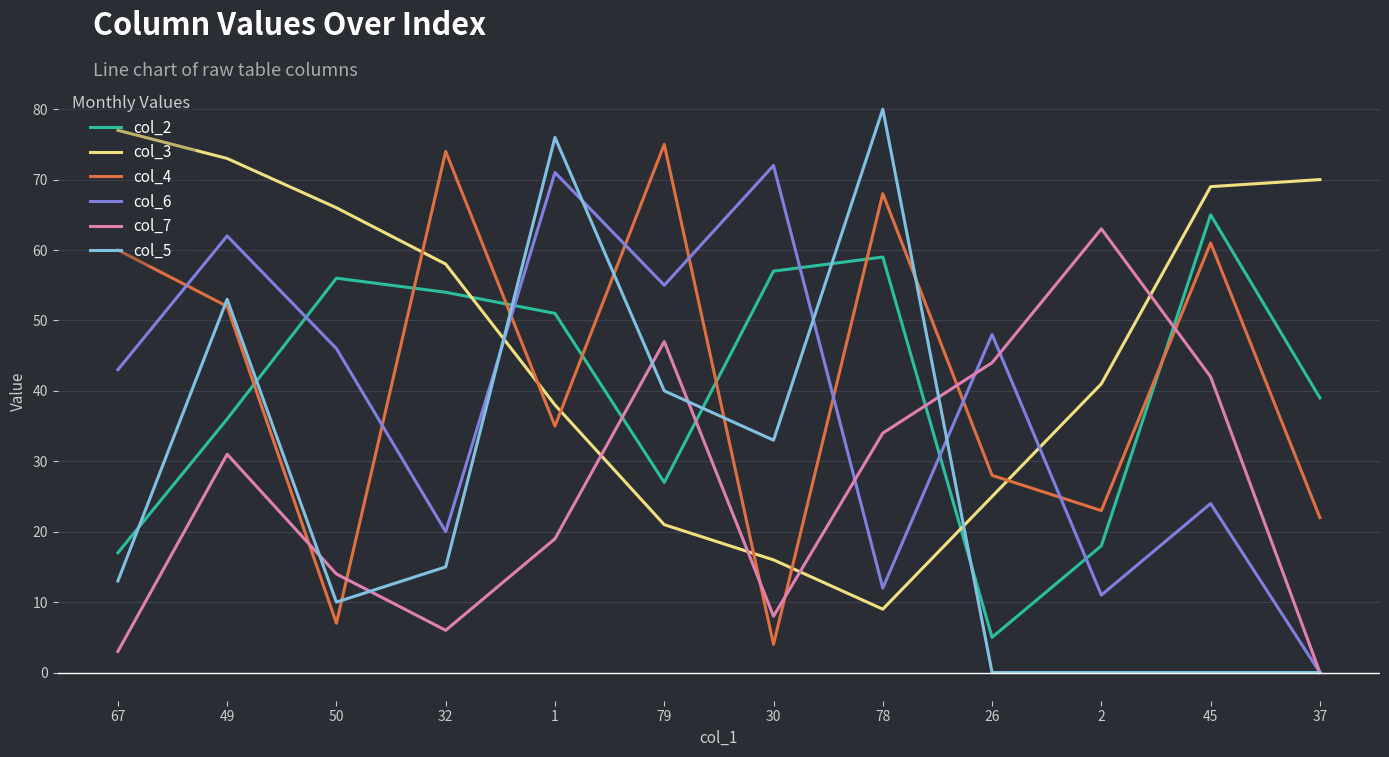

Is it true that col_5 equals 23 at 67?

False